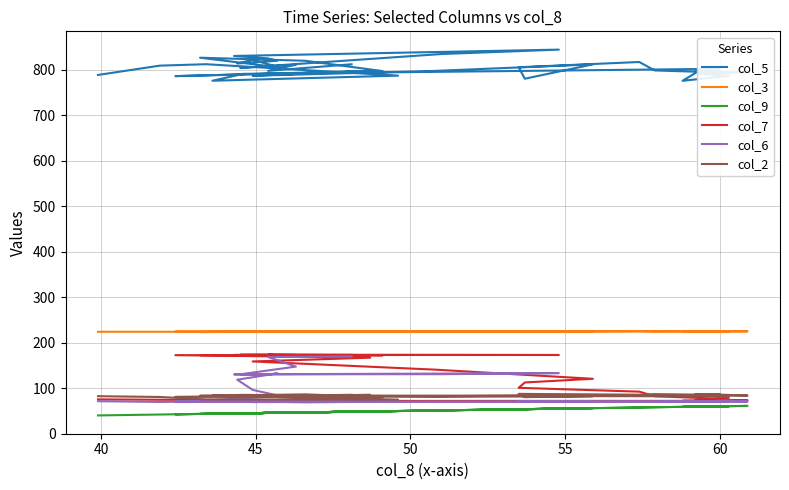

Which series has the largest total across all categories?

col_5